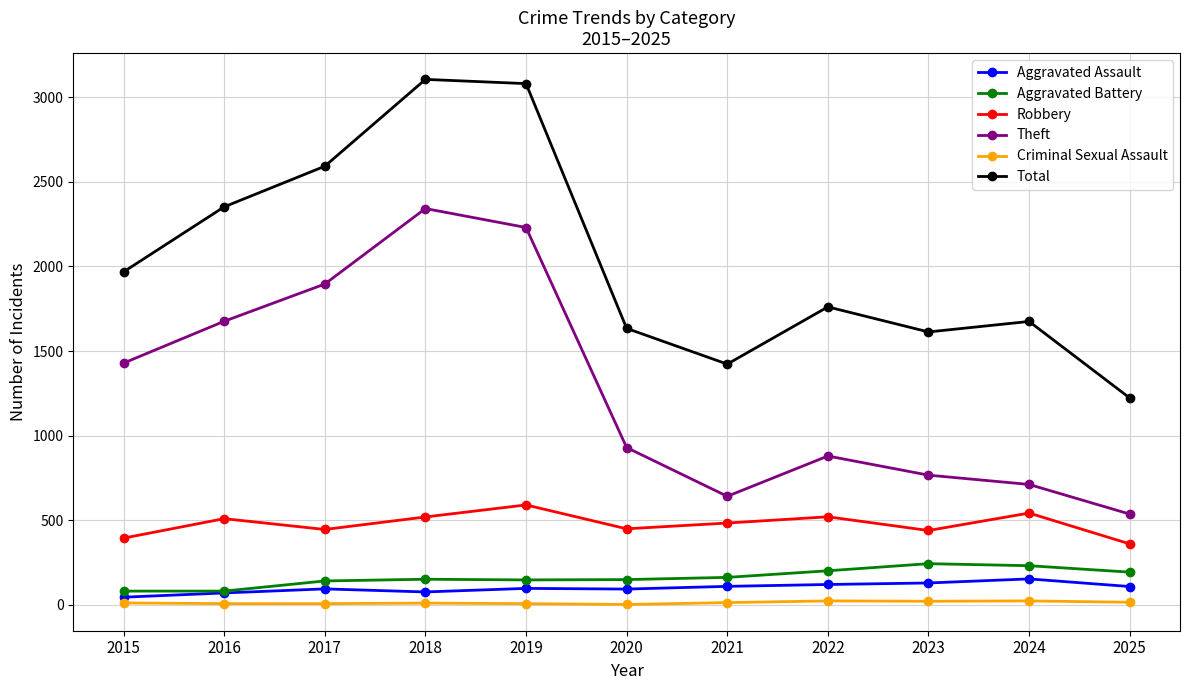

What is the greatest value displayed?

3105